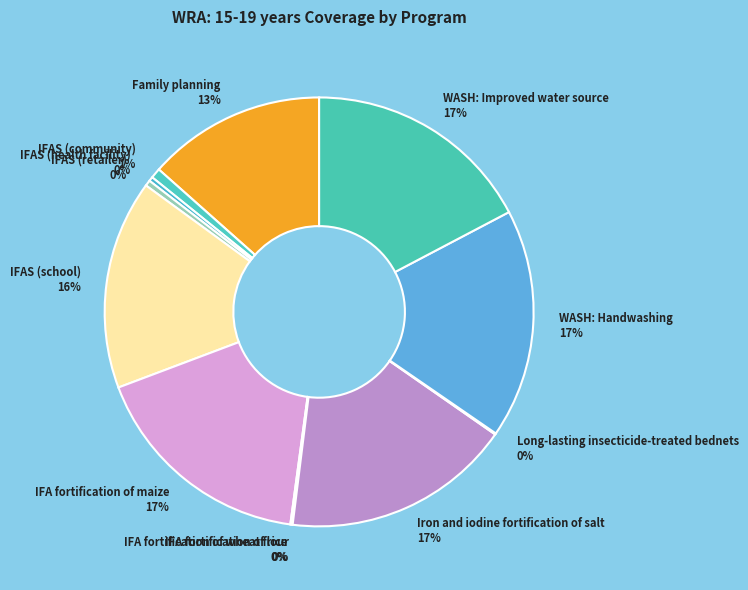

To the nearest percent, what percentage of the pie is Family planning 13%?

13%